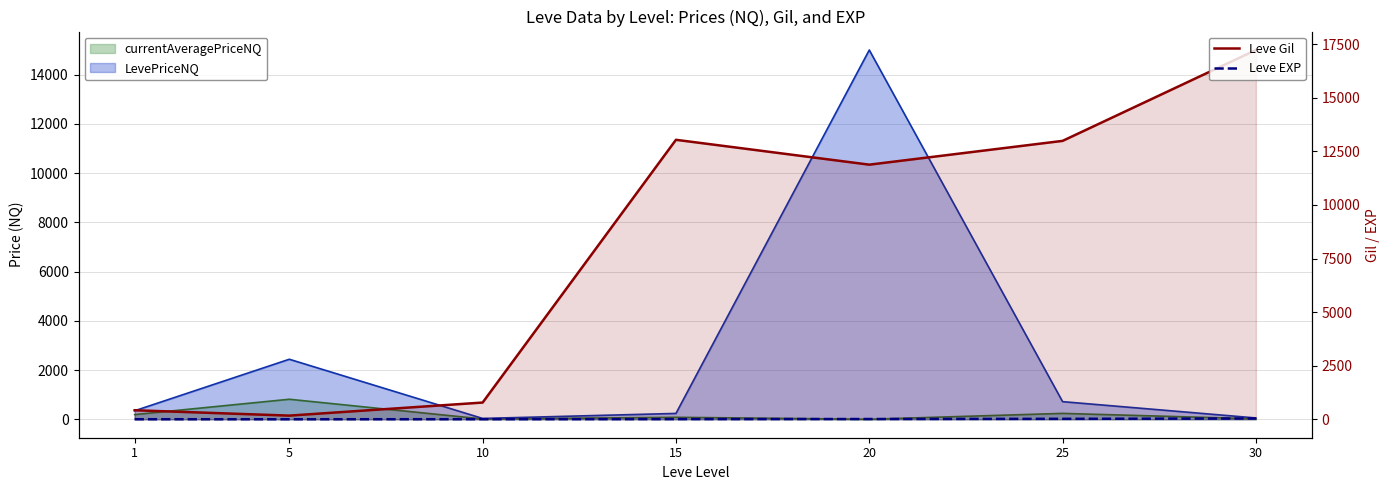

What is the spread (max minus min) of values at 25?

12970